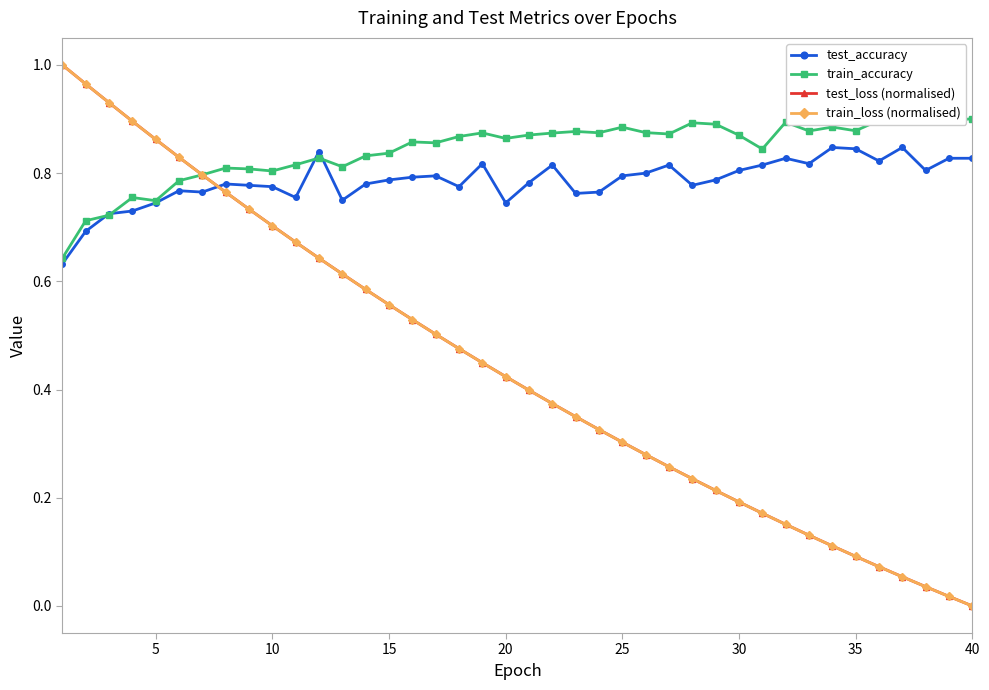

True or false: train_accuracy and test_accuracy cross at least once.

True